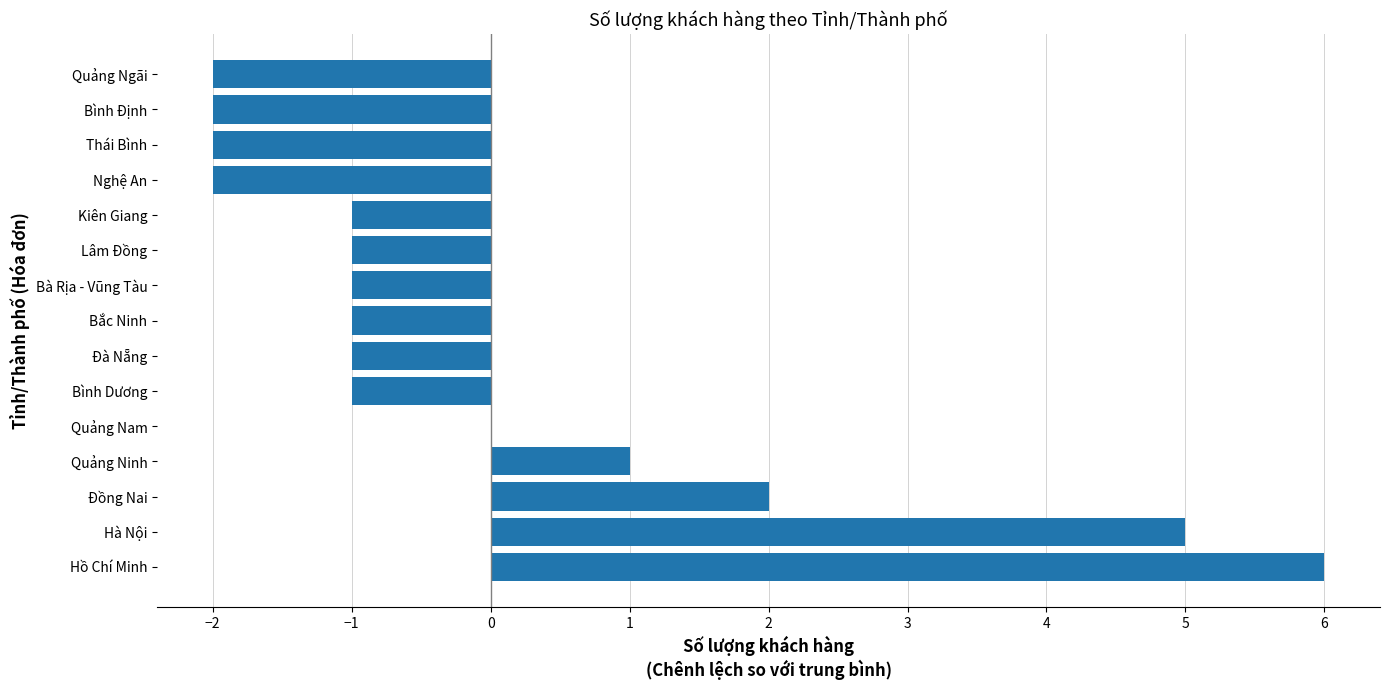

Reading bottom to top, extract all data points from this chart.

Hồ Chí Minh=6	Hà Nội=5	Đồng Nai=2	Quảng Ninh=1	Quảng Nam=0	Bình Dương=-1	Đà Nẵng=-1	Bắc Ninh=-1	Bà Rịa - Vũng Tàu=-1	Lâm Đồng=-1	Kiên Giang=-1	Nghệ An=-2	Thái Bình=-2	Bình Định=-2	Quảng Ngãi=-2